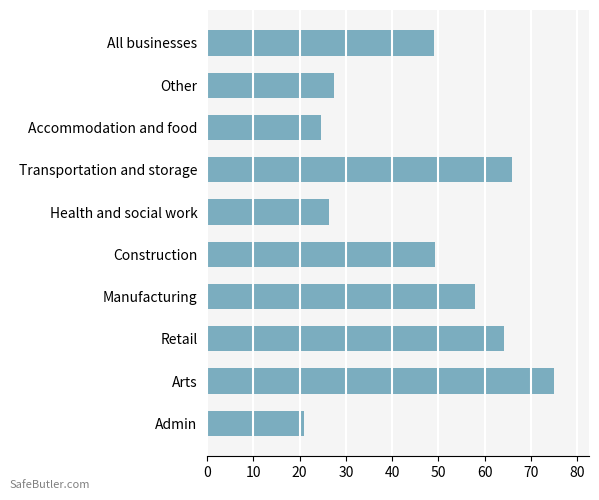

What is the ratio of the value at Arts to the value at Other?

2.7